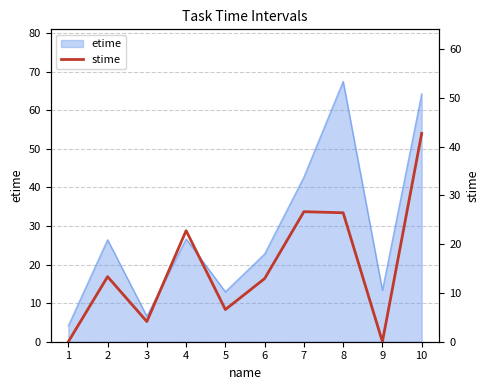

Where is the data nearest to the value 21?

4